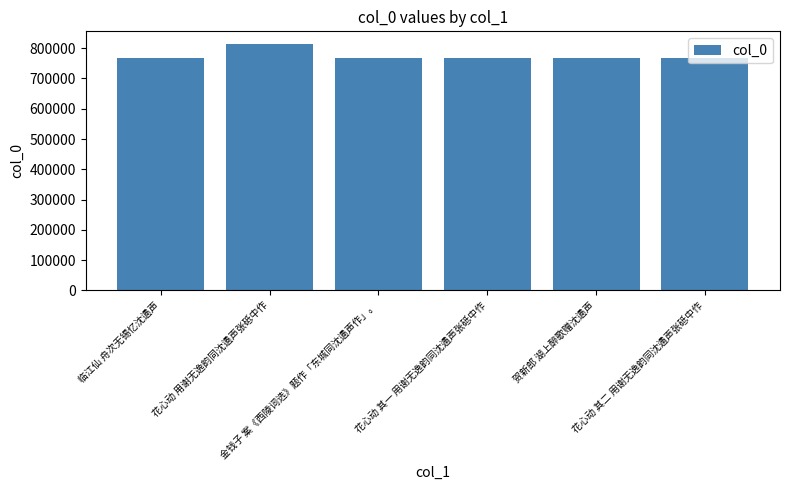

Is it true that the value at 临江仙 舟次无锡忆沈遹声 is 1117963?

False